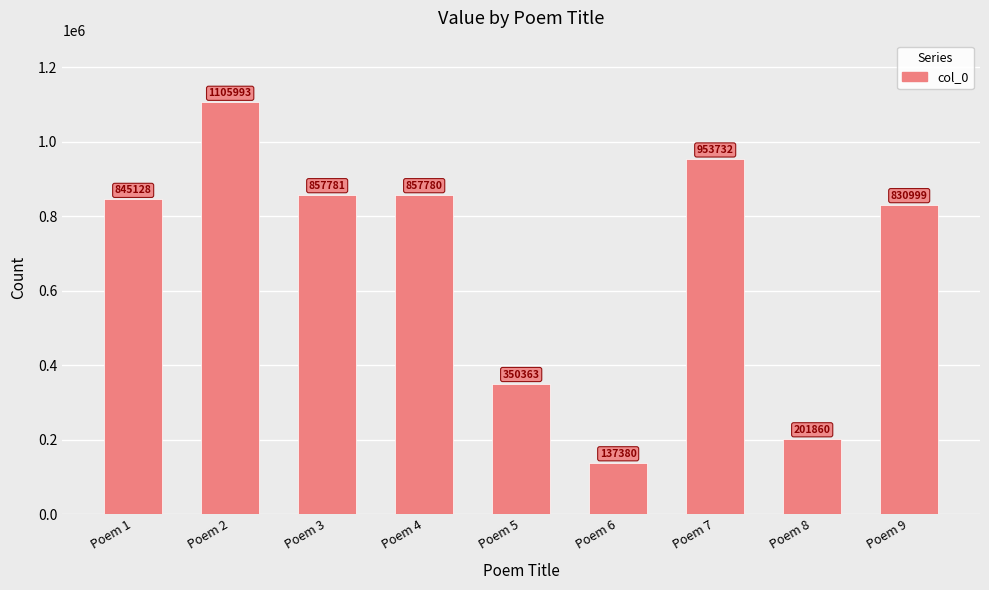

The chart shows a value of 830999 at Poem 9. True or false?

True